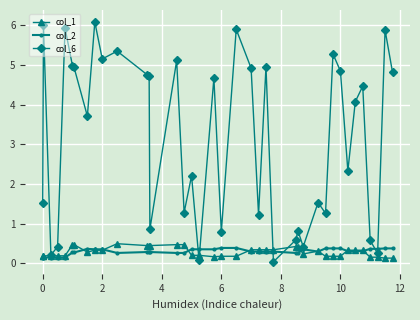

Which series has the largest total across all categories?

col_6